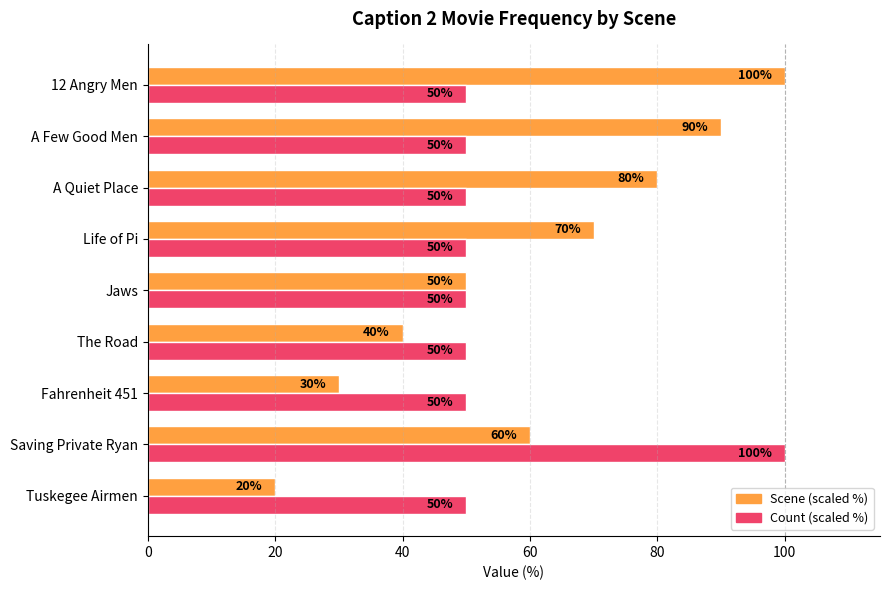

The value of Count (scaled %) at The Road is 50. True or false?

True